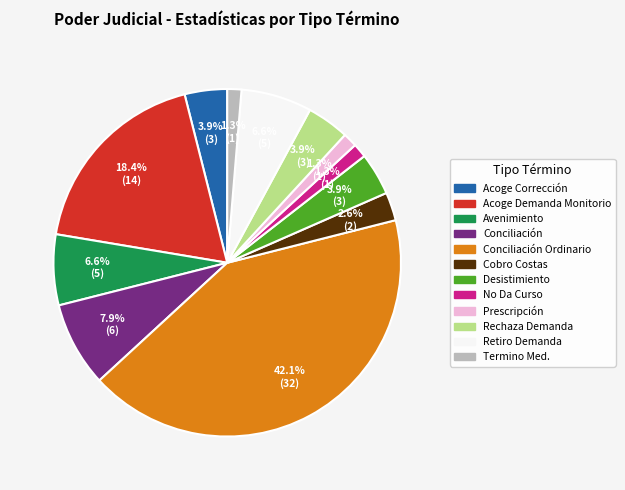

Does any single category account for the majority?

No